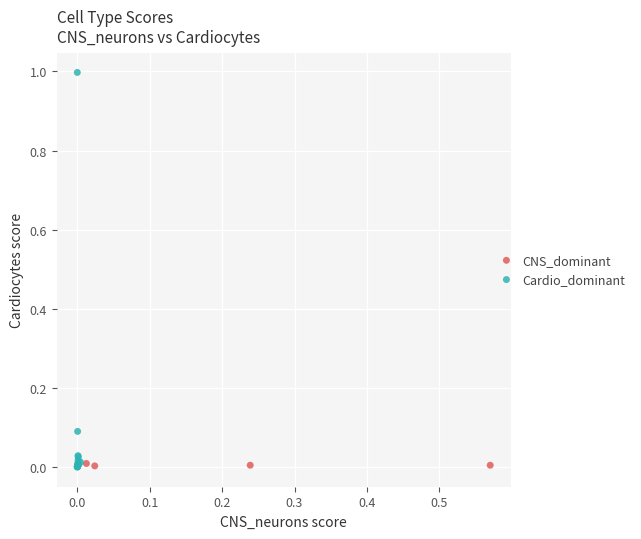

Which series has the largest Y range (max minus min)?

Cardio_dominant